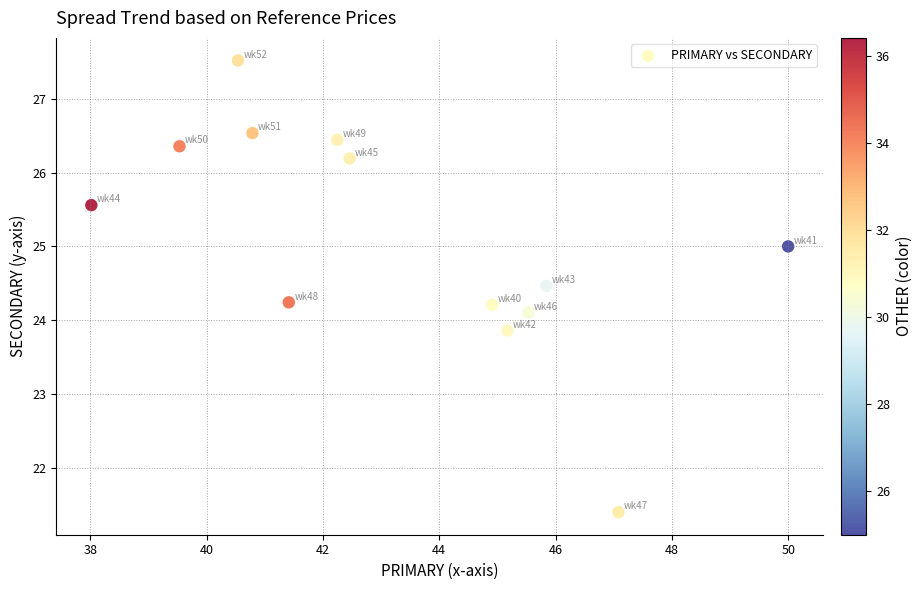

What is the range of Y values (max minus min)?

6.1